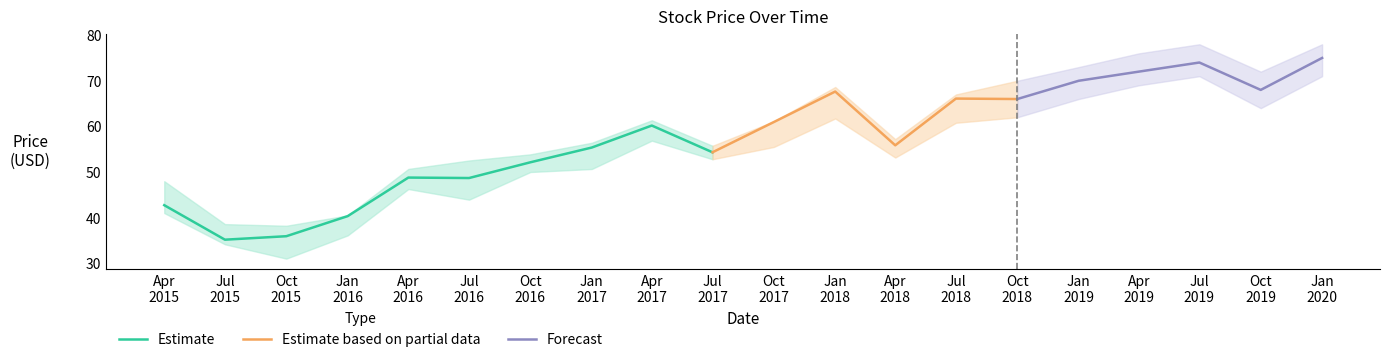

What is the lowest value of the Low series?

31.0